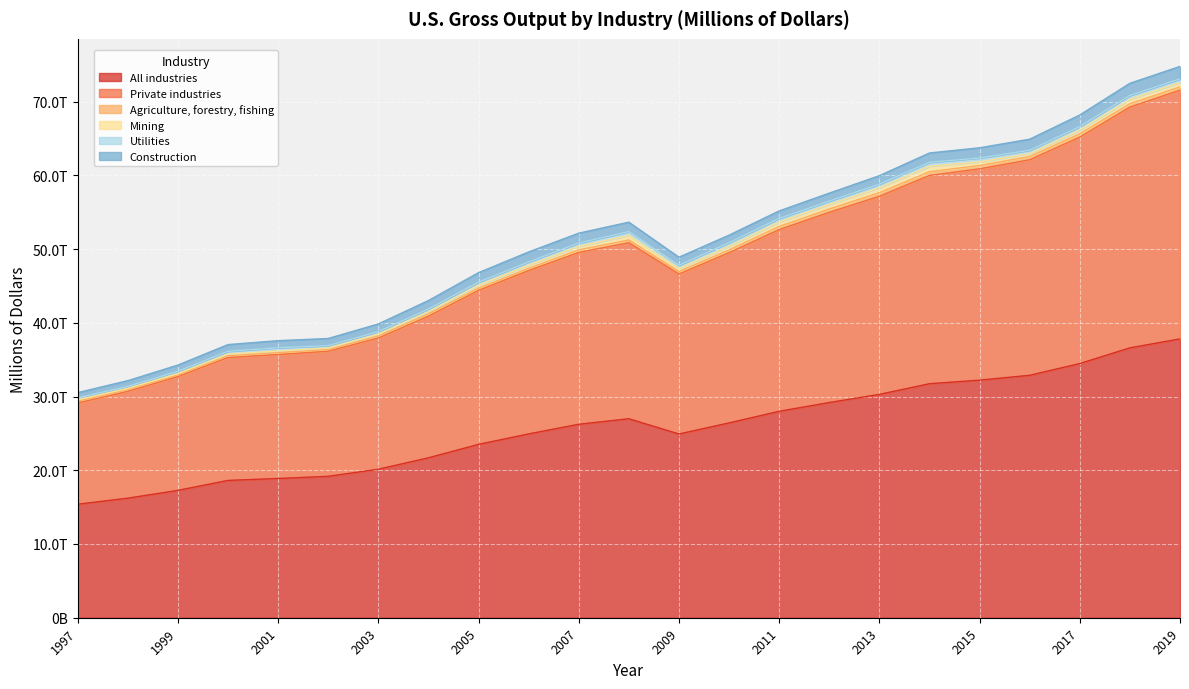

True or false: Mining and Private industries cross at least once.

False